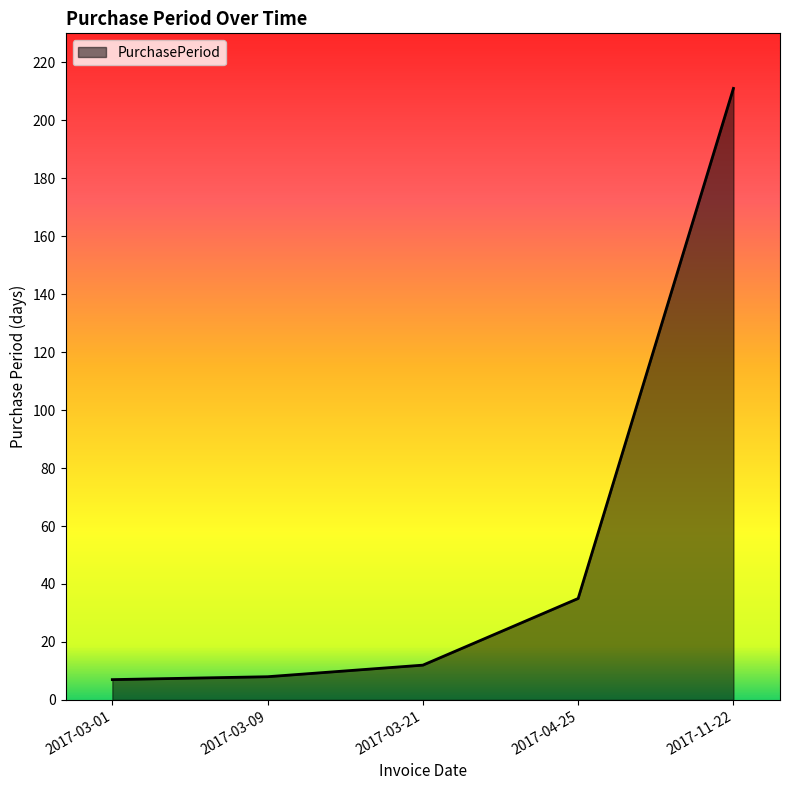

Does the chart display data point markers on the line(s)?

No